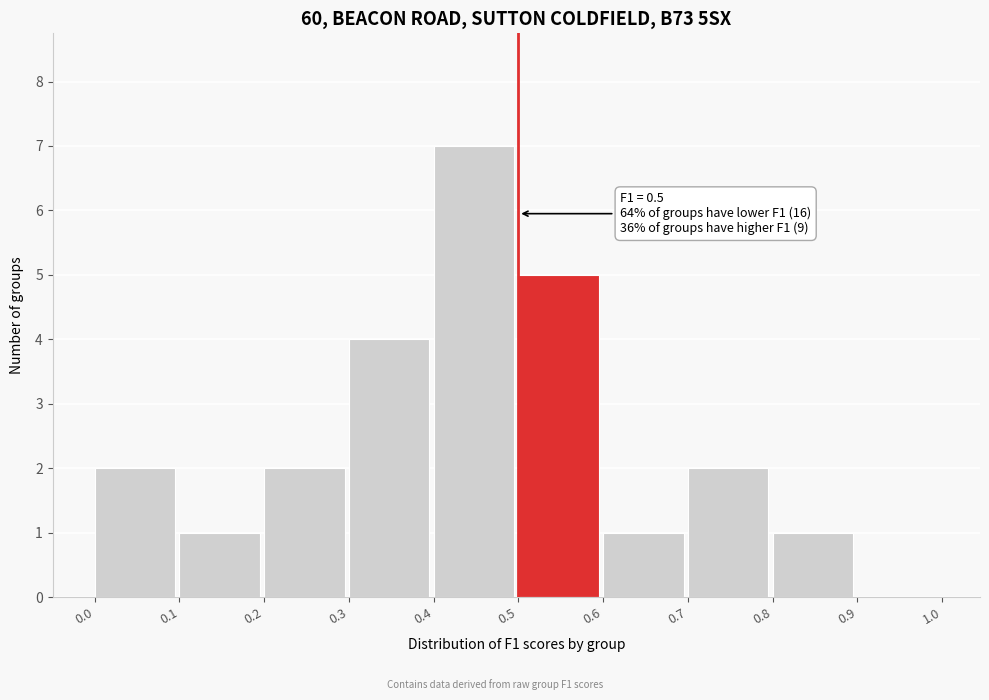

Over which range of the x-axis is the bar tallest?

0.4 to 0.5